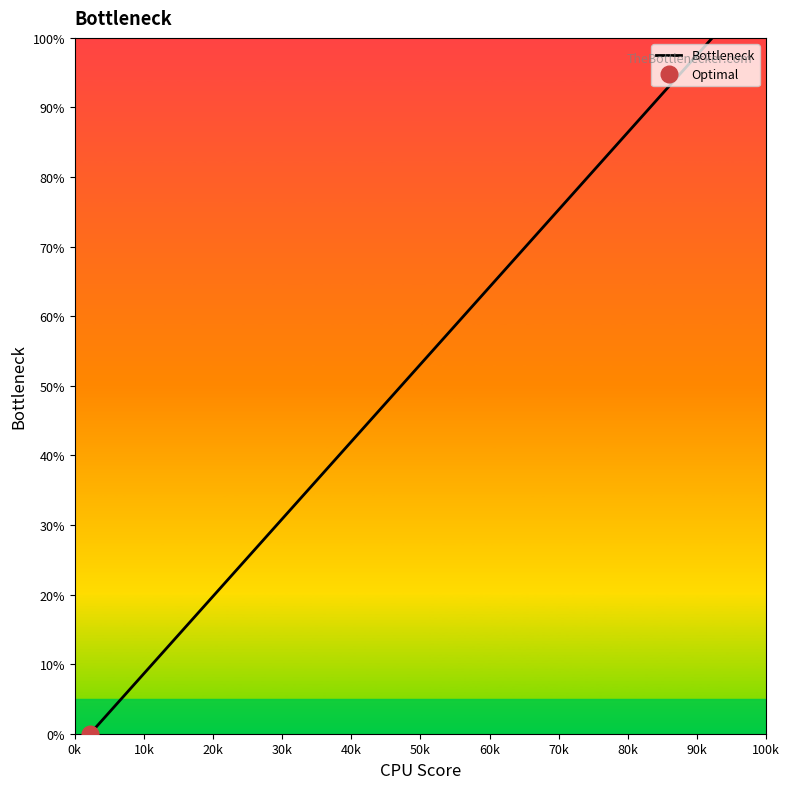

Which has a higher value, 20k or 40k?

40k